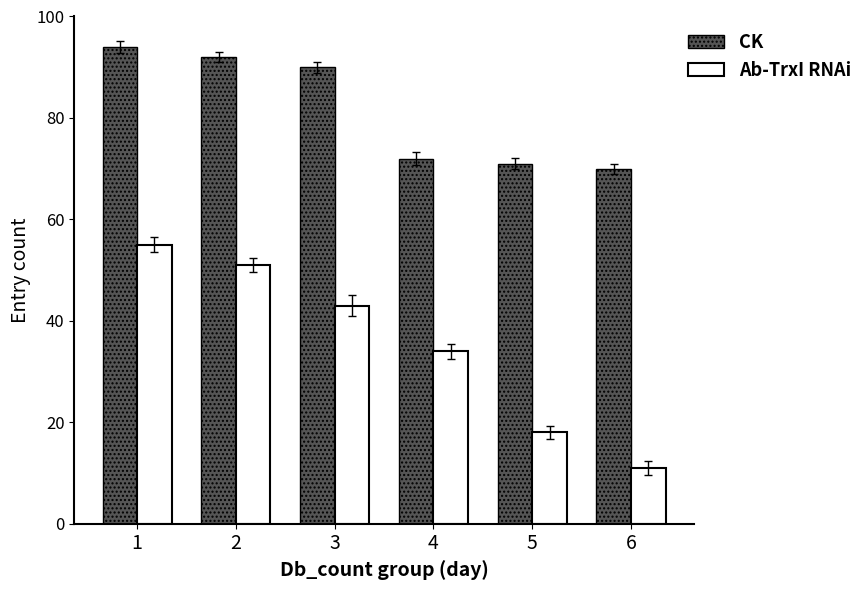

What is the smallest value displayed?

11